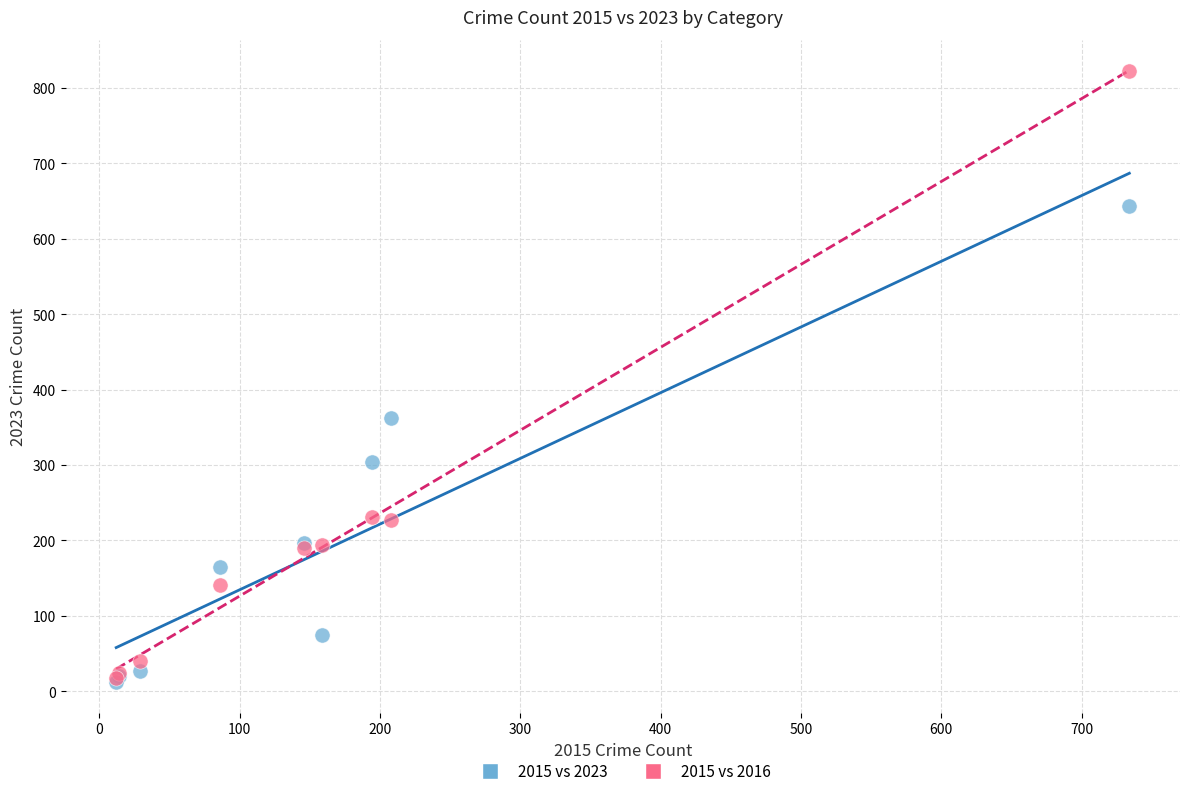

What are all the series names shown in the legend?

2015 vs 2023, 2015 vs 2016